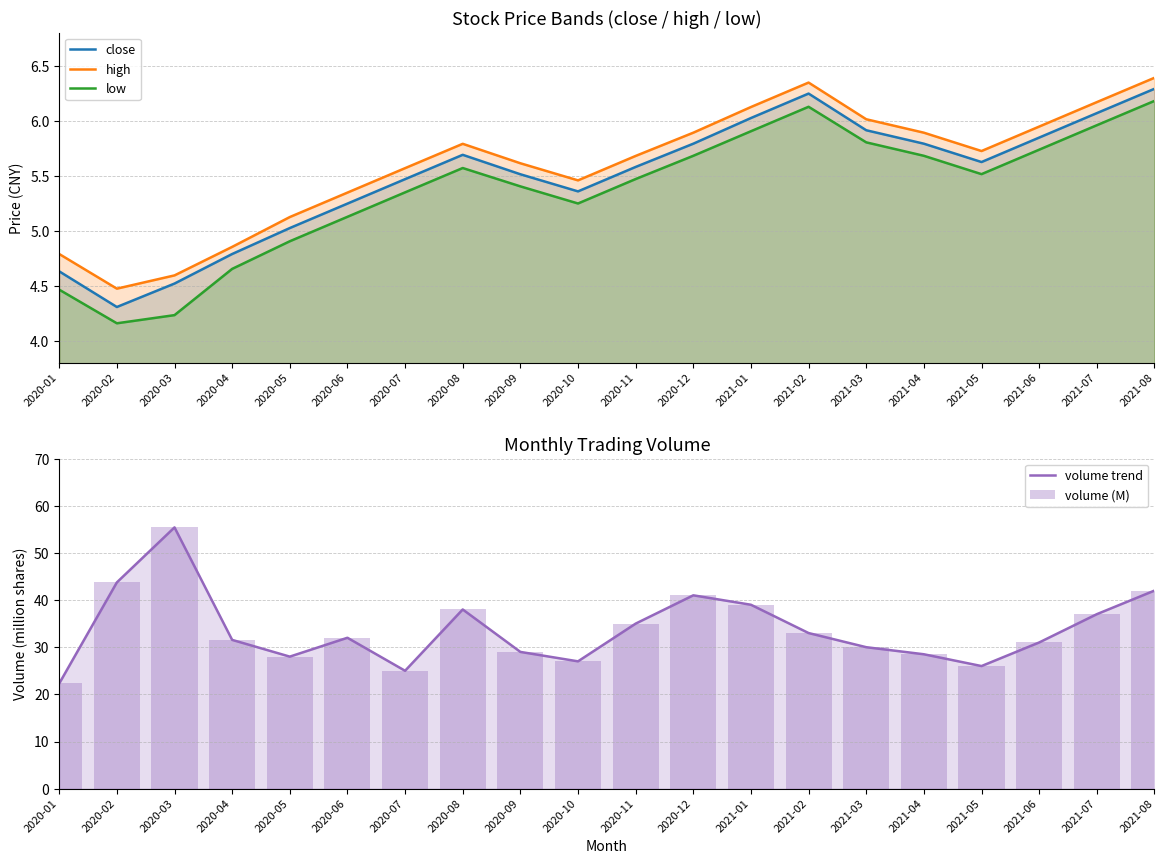

Reading left to right, transcribe all the data shown in this chart.

close: 2020-01=4.6	2020-02=4.3	2020-03=4.5	2020-04=4.8	2020-05=5.0	2020-06=5.2	2020-07=5.5	2020-08=5.7	2020-09=5.5	2020-10=5.4	2020-11=5.6	2020-12=5.8	2021-01=6.0	2021-02=6.2	2021-03=5.9	2021-04=5.8	2021-05=5.6	2021-06=5.8	2021-07=6.1	2021-08=6.3
high: 2020-01=4.8	2020-02=4.5	2020-03=4.6	2020-04=4.9	2020-05=5.1	2020-06=5.3	2020-07=5.6	2020-08=5.8	2020-09=5.6	2020-10=5.5	2020-11=5.7	2020-12=5.9	2021-01=6.1	2021-02=6.3	2021-03=6.0	2021-04=5.9	2021-05=5.7	2021-06=5.9	2021-07=6.2	2021-08=6.4
low: 2020-01=4.5	2020-02=4.2	2020-03=4.2	2020-04=4.7	2020-05=4.9	2020-06=5.1	2020-07=5.3	2020-08=5.6	2020-09=5.4	2020-10=5.2	2020-11=5.5	2020-12=5.7	2021-01=5.9	2021-02=6.1	2021-03=5.8	2021-04=5.7	2021-05=5.5	2021-06=5.7	2021-07=6.0	2021-08=6.2
volume trend: 2020-01=22.3	2020-02=43.7	2020-03=55.4	2020-04=31.5	2020-05=28.0	2020-06=32.0	2020-07=25.0	2020-08=38.0	2020-09=29.0	2020-10=27.0	2020-11=35.0	2020-12=41.0	2021-01=39.0	2021-02=33.0	2021-03=30.0	2021-04=28.5	2021-05=26.0	2021-06=31.0	2021-07=37.0	2021-08=42.0
volume (M): 2020-01=22.3	2020-02=43.7	2020-03=55.4	2020-04=31.5	2020-05=28.0	2020-06=32.0	2020-07=25.0	2020-08=38.0	2020-09=29.0	2020-10=27.0	2020-11=35.0	2020-12=41.0	2021-01=39.0	2021-02=33.0	2021-03=30.0	2021-04=28.5	2021-05=26.0	2021-06=31.0	2021-07=37.0	2021-08=42.0